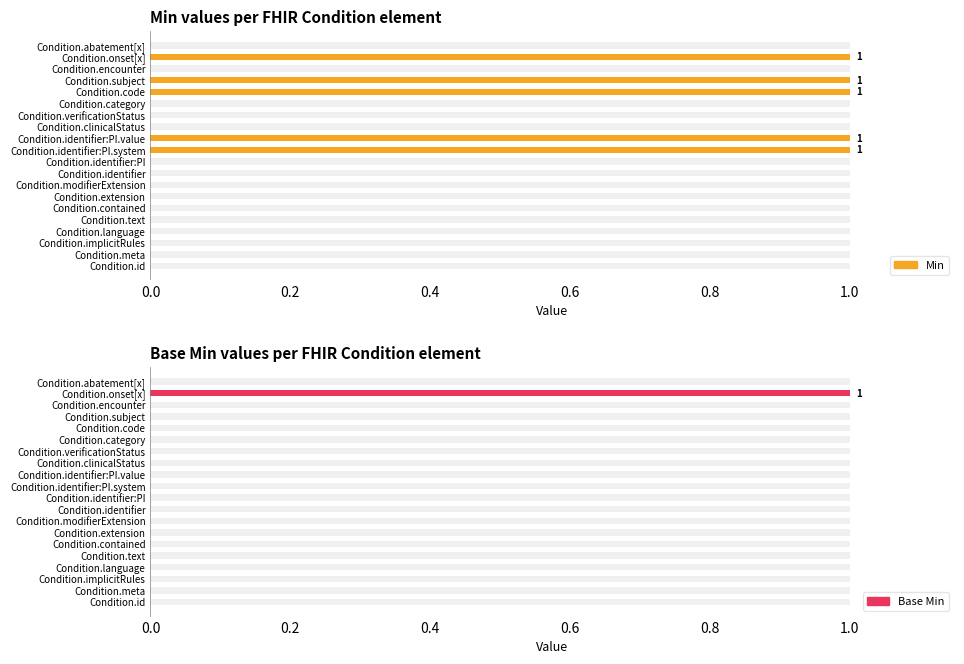

What is the label of the 18th bar from the left?

Condition.encounter